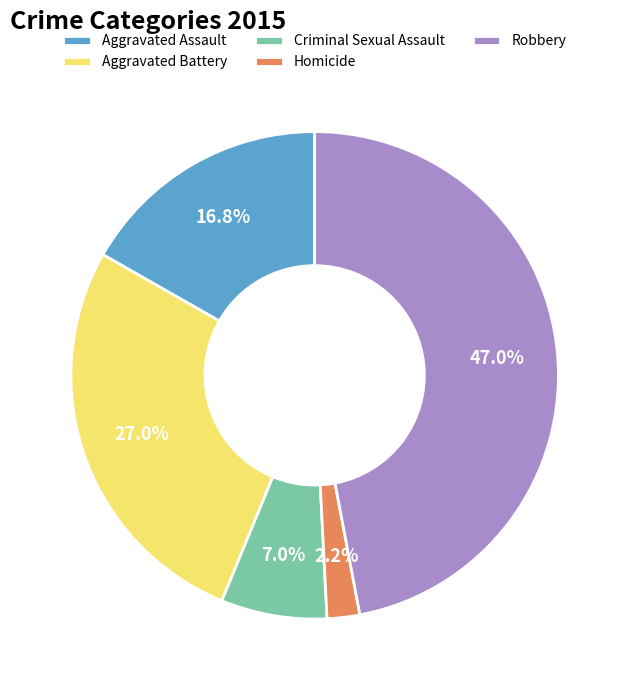

What is the ratio of the value at Homicide to the value at Criminal Sexual Assault?

0.3